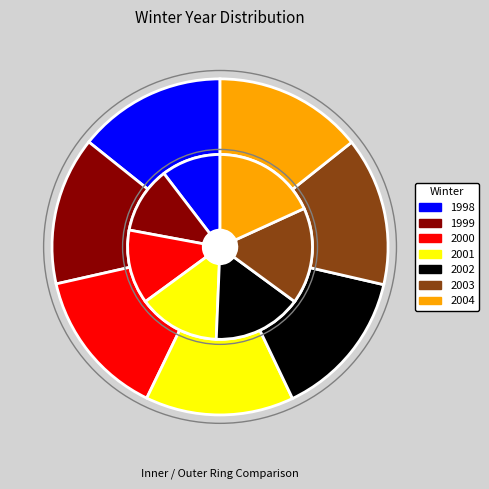

What is the smallest slice in the pie chart?

1998